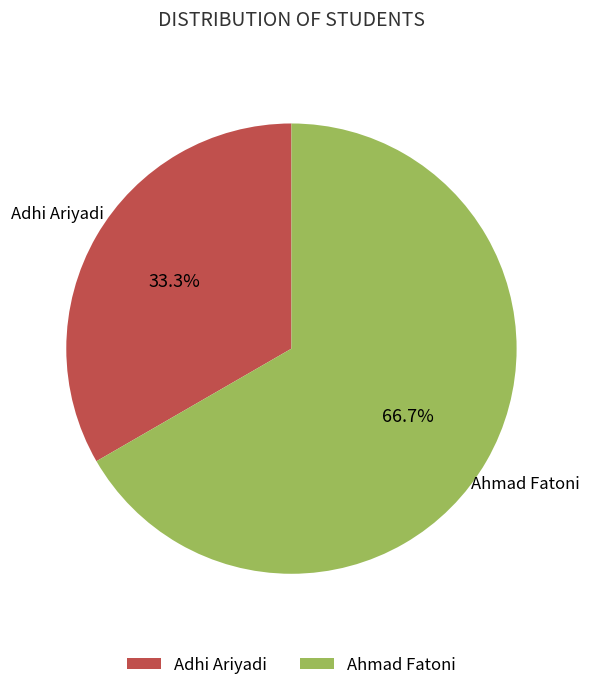

Which category has the smallest portion of the pie?

Adhi Ariyadi